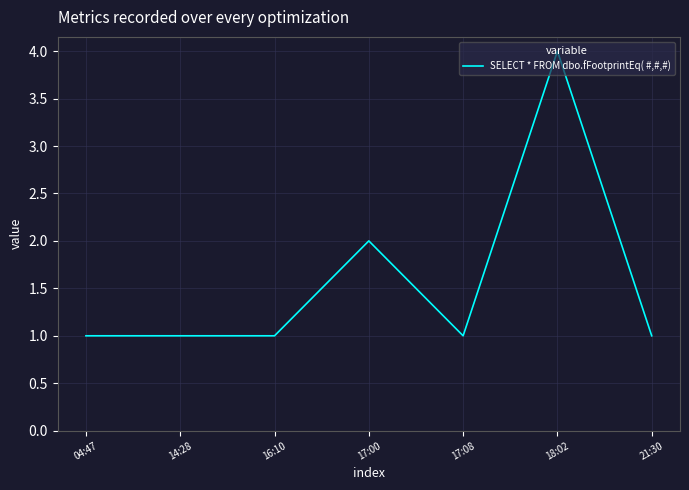

The chart shows a value of 2 at 17:08. True or false?

False